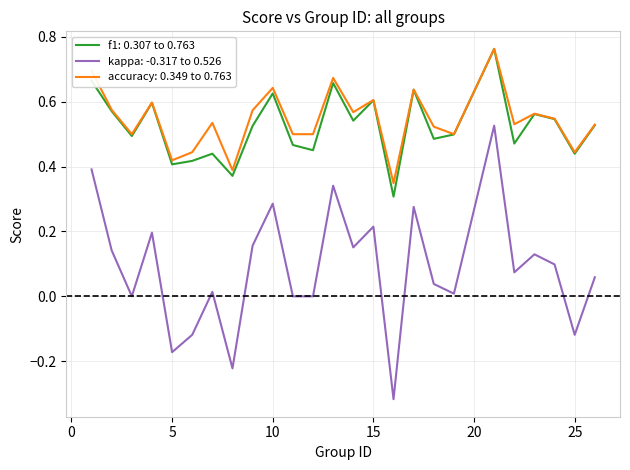

Which series has the largest range (max minus min)?

kappa: -0.317 to 0.526